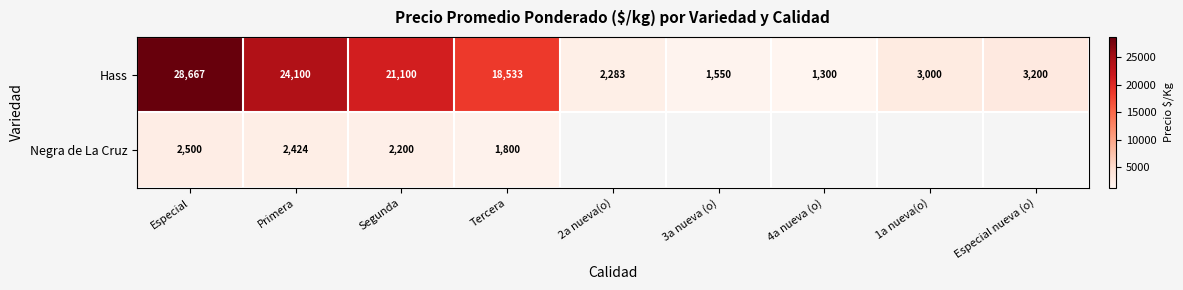

Which category has the lowest value in the Hass series?

4a nueva (o)